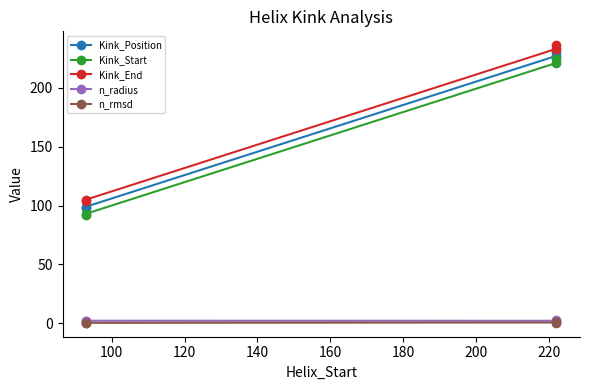

Which series has the widest spread of values?

Kink_Position